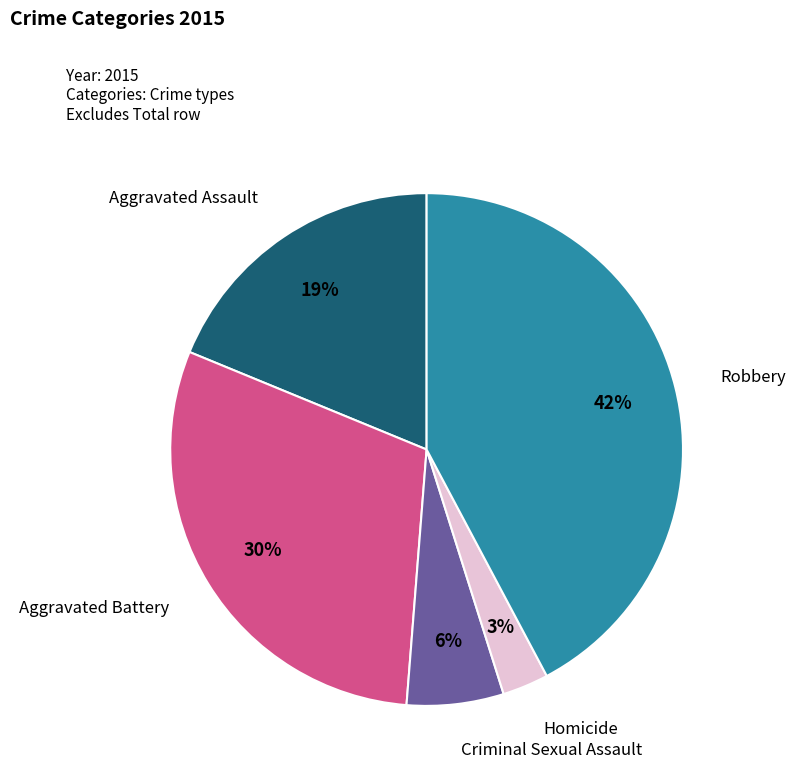

Is there a majority slice in this chart?

No